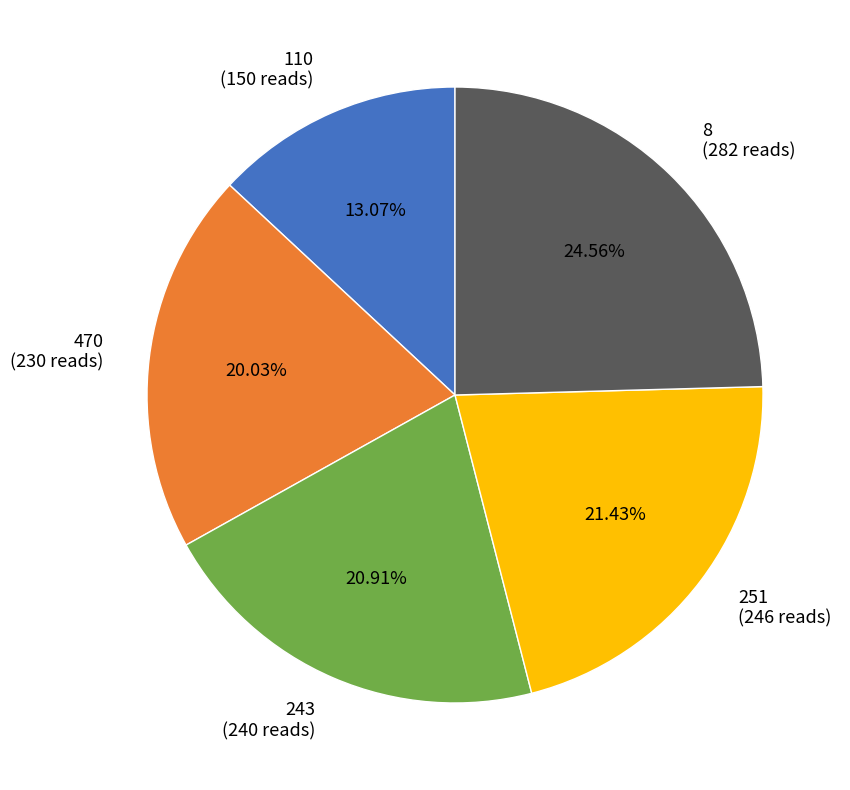

To the nearest percent, what portion does 8 represent?

25%